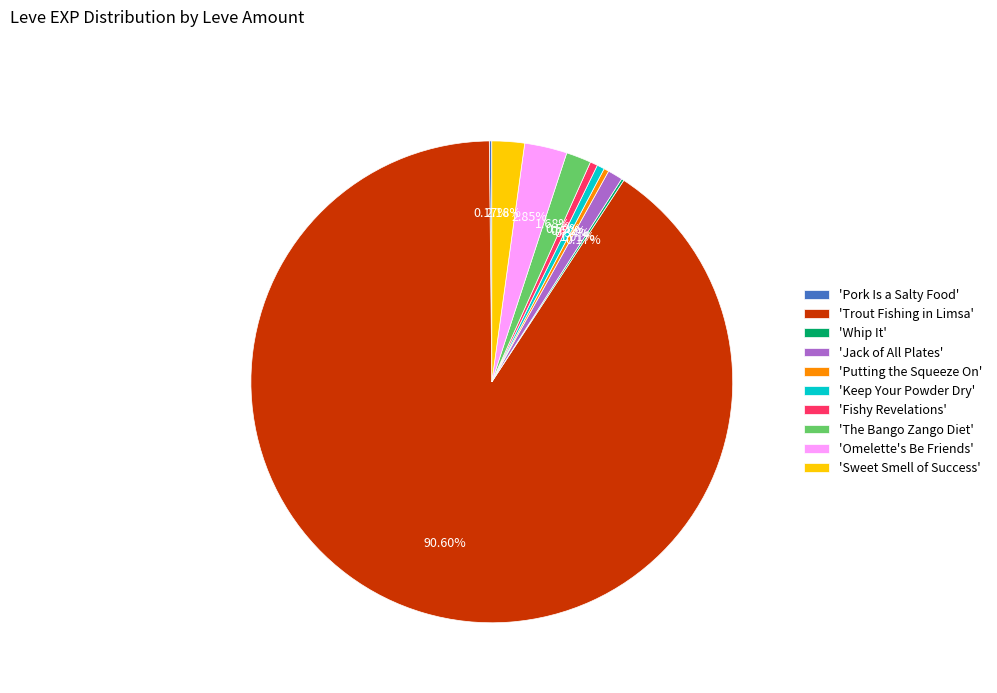

What is the largest slice in the pie chart?

'Trout Fishing in Limsa'